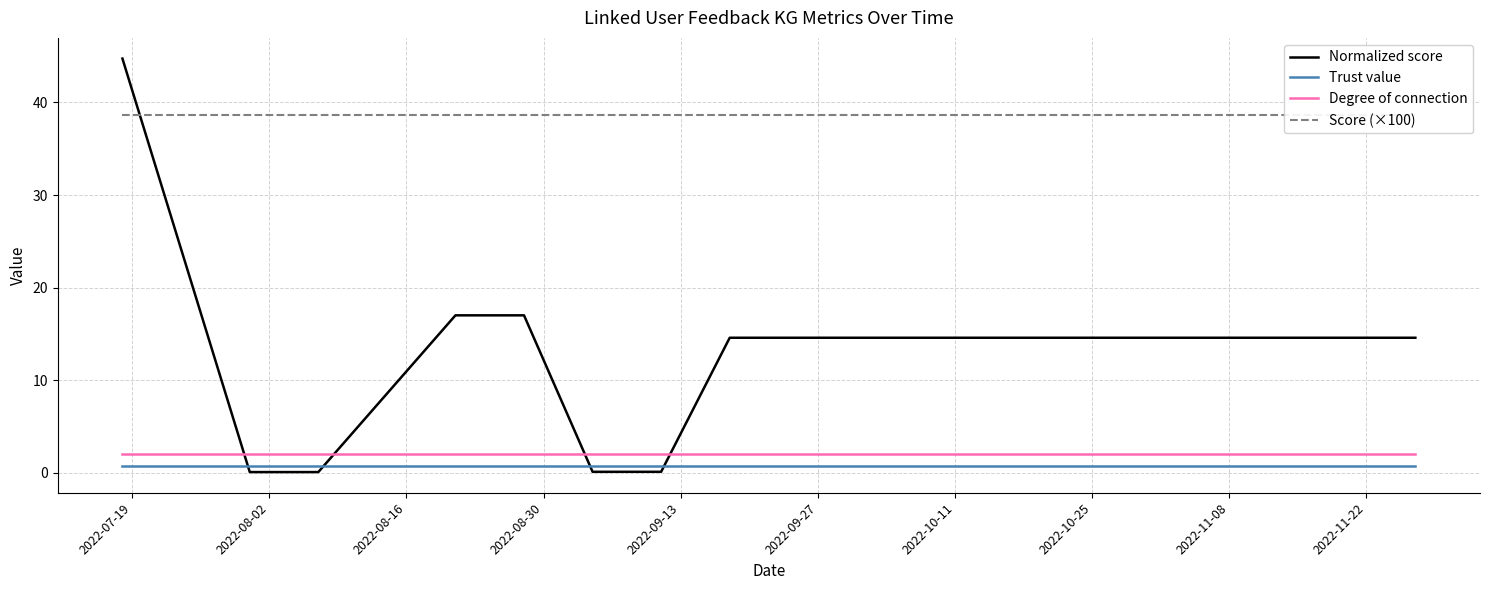

After their last crossing, which series has the higher values: Degree of connection or Normalized score?

Normalized score